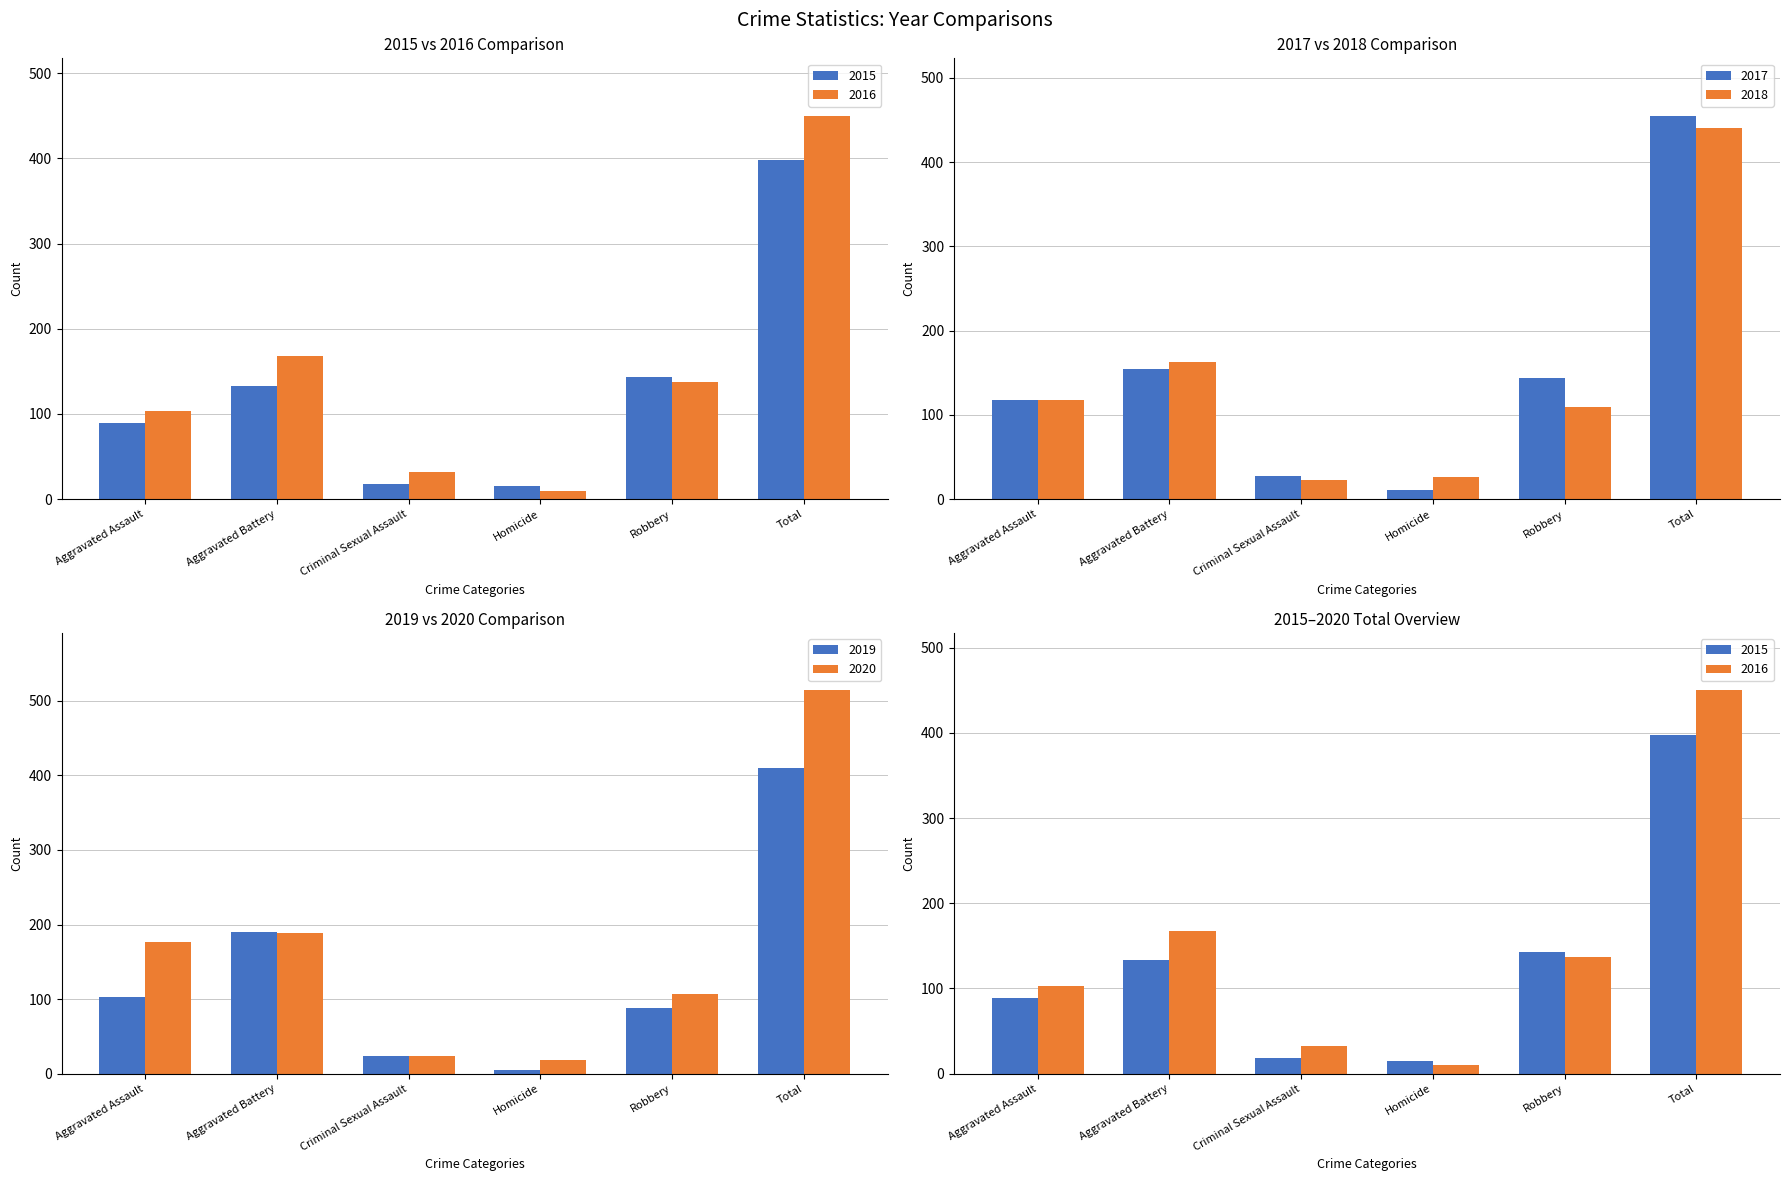

How many groups of bars are there?

6